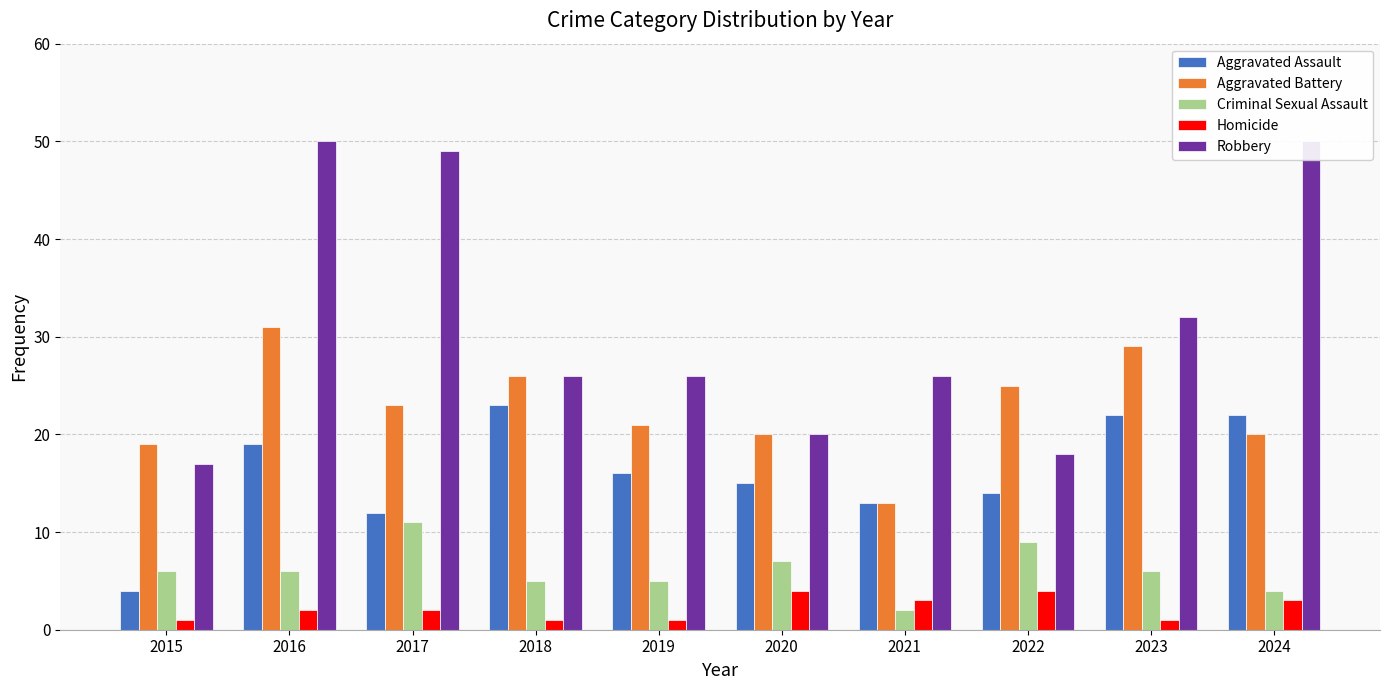

What is the total value across all series at 2024?

99